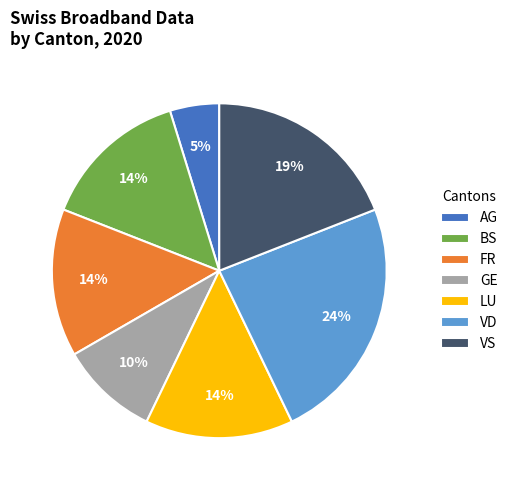

Combined, do VS and FR account for over 50%?

No